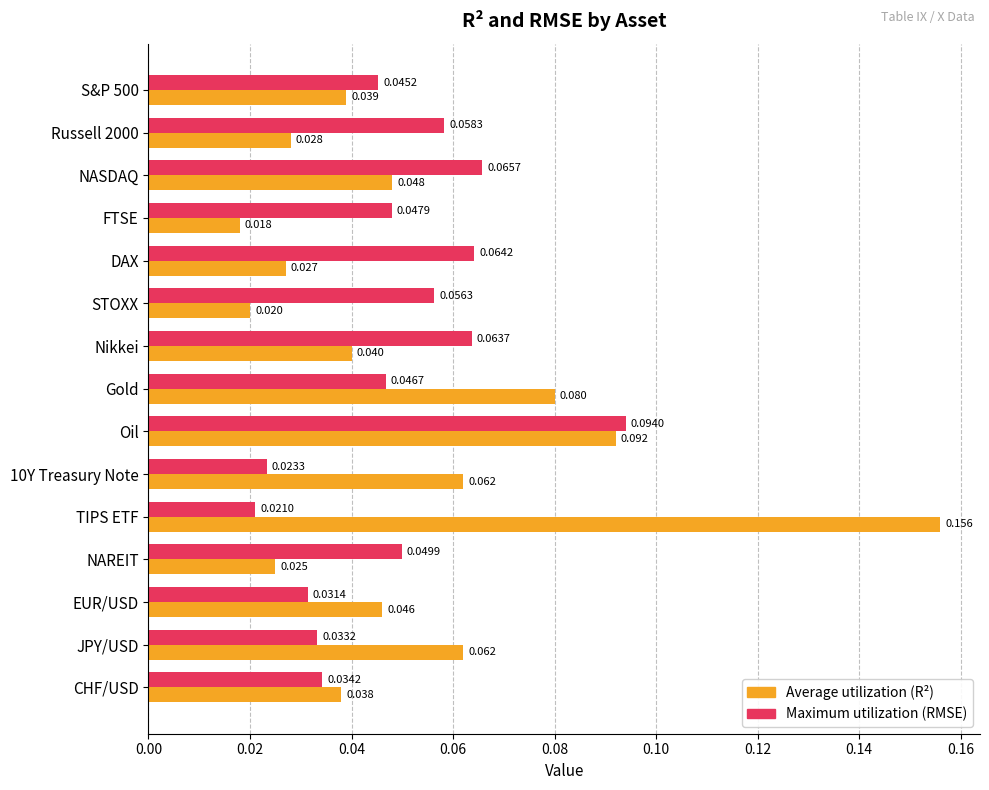

Count the number of categories in the chart.

15